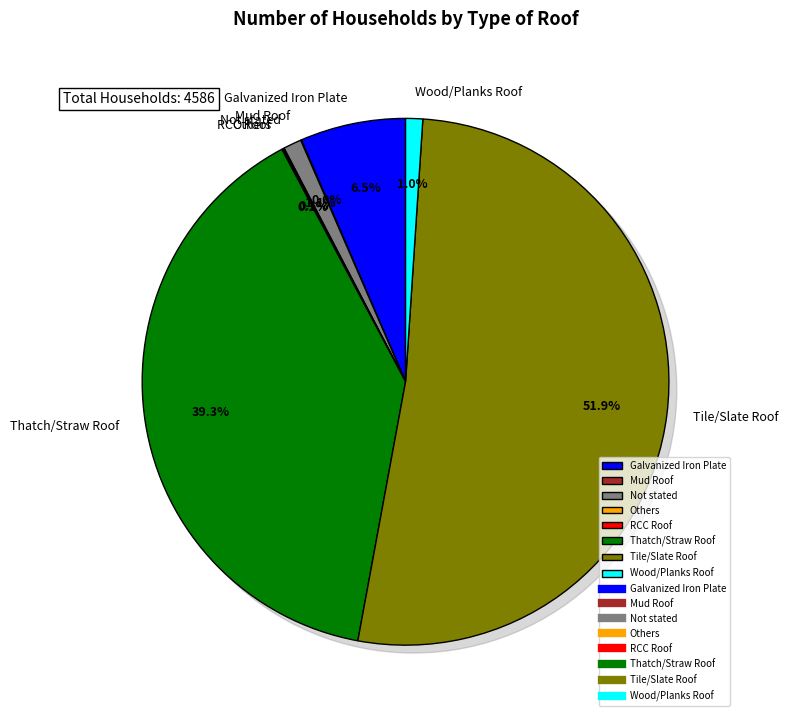

What is the change in value from Not stated to Thatch/Straw Roof?

+1752